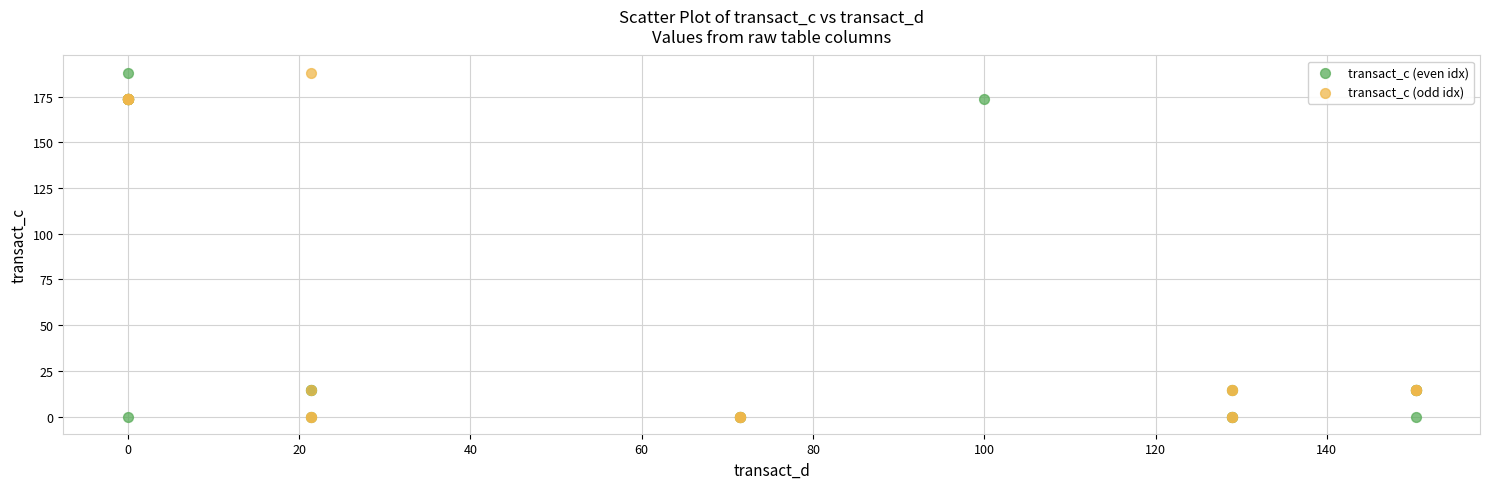

What are all the series names shown in the legend?

transact_c (even idx), transact_c (odd idx)